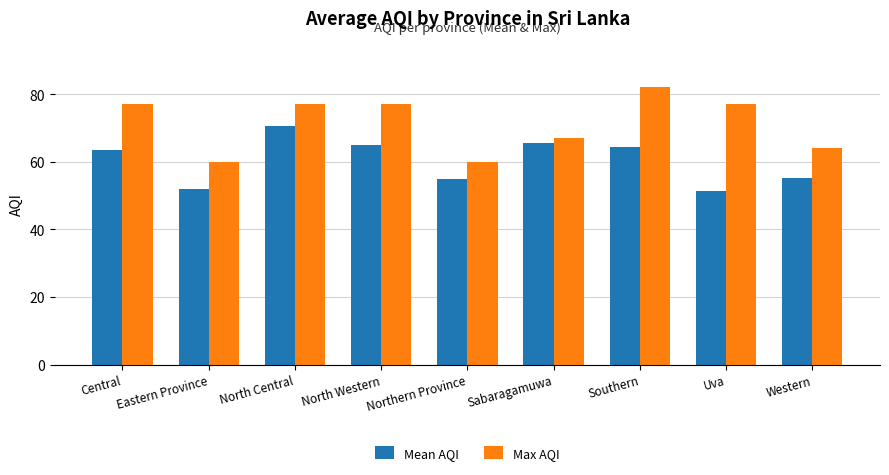

Rank the series by their maximum value, from highest to lowest.

Max AQI, Mean AQI